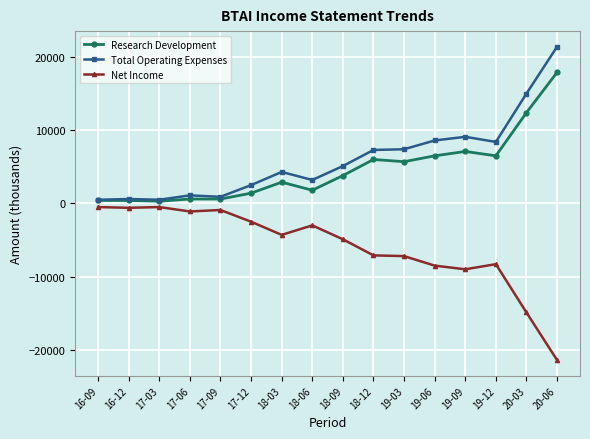

Is the value of Total Operating Expenses at 17-09 greater than the value of Research Development at 20-03?

No